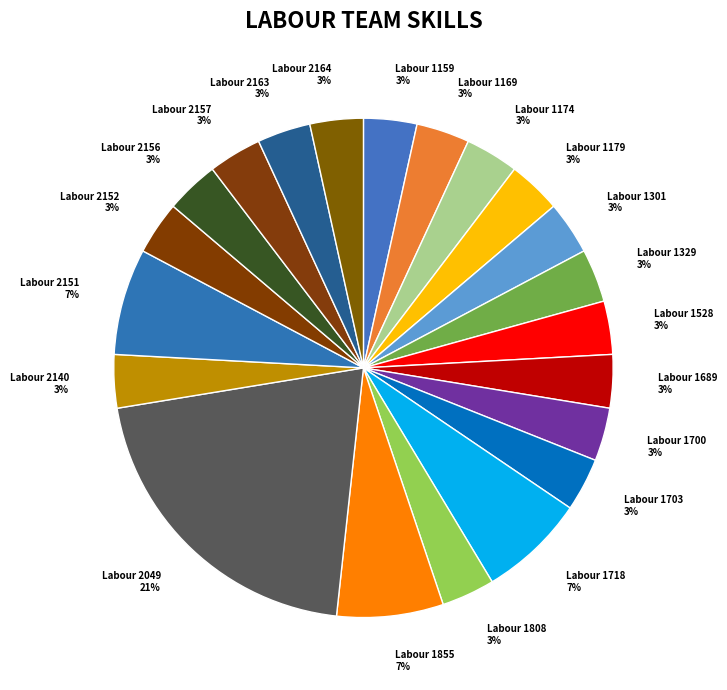

What is the ratio of the value at Labour 2163 to the value at Labour 1329?

1.0